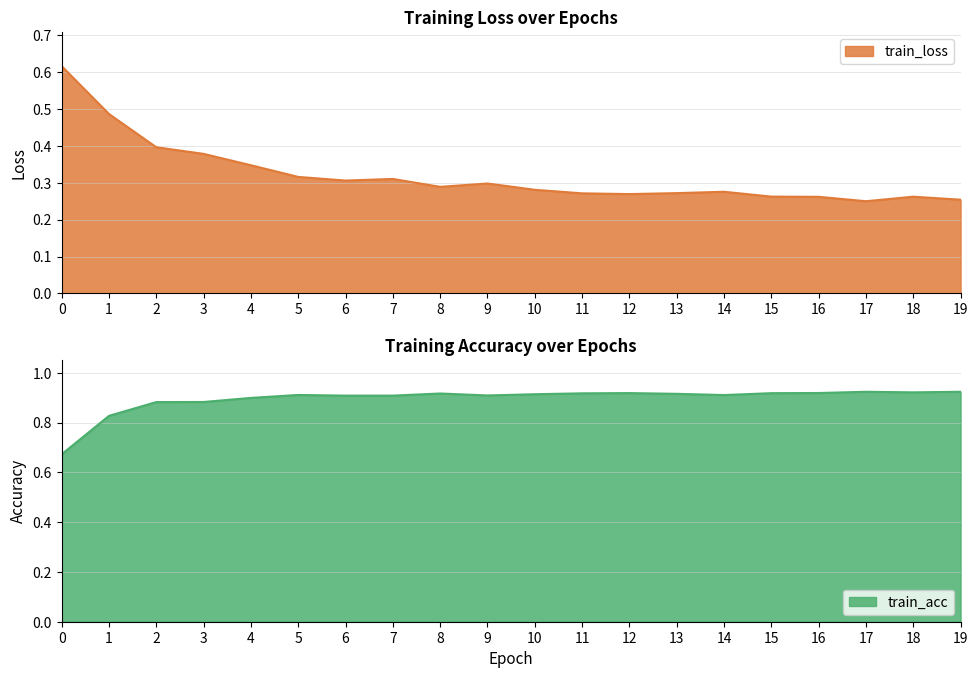

Reading left to right, transcribe all the data shown in this chart.

train_loss: 0.6	0.5	0.4	0.4	0.3	0.3	0.3	0.3	0.3	0.3	0.3	0.3	0.3	0.3	0.3	0.3	0.3	0.2	0.3	0.3
train_acc: 0.7	0.8	0.9	0.9	0.9	0.9	0.9	0.9	0.9	0.9	0.9	0.9	0.9	0.9	0.9	0.9	0.9	0.9	0.9	0.9